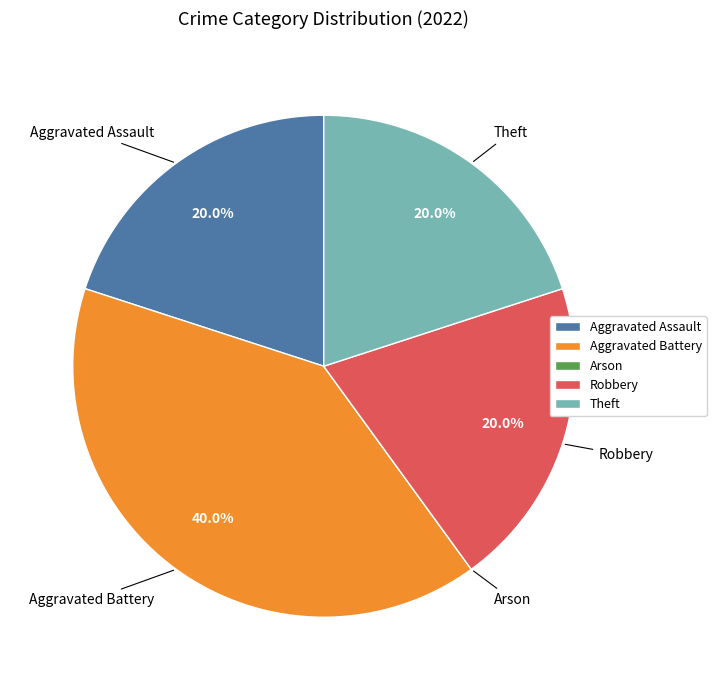

How much of the chart is everything except Aggravated Battery?

60.0%